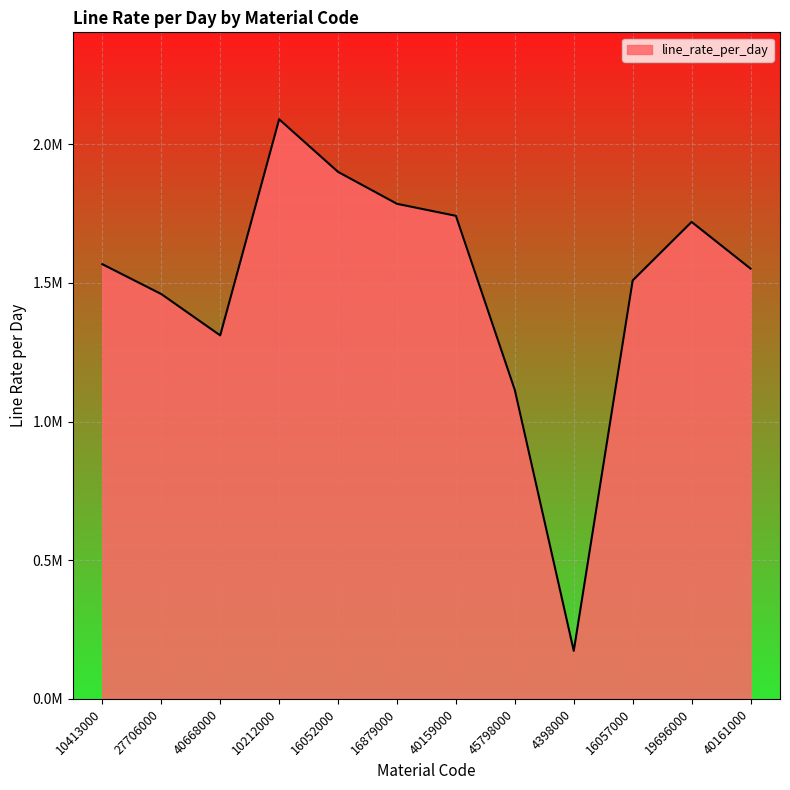

List the labels in order of value, smallest first.

4398000, 45798000, 40668000, 27706000, 16057000, 40161000, 10413000, 19696000, 40159000, 16879000, 16052000, 10212000